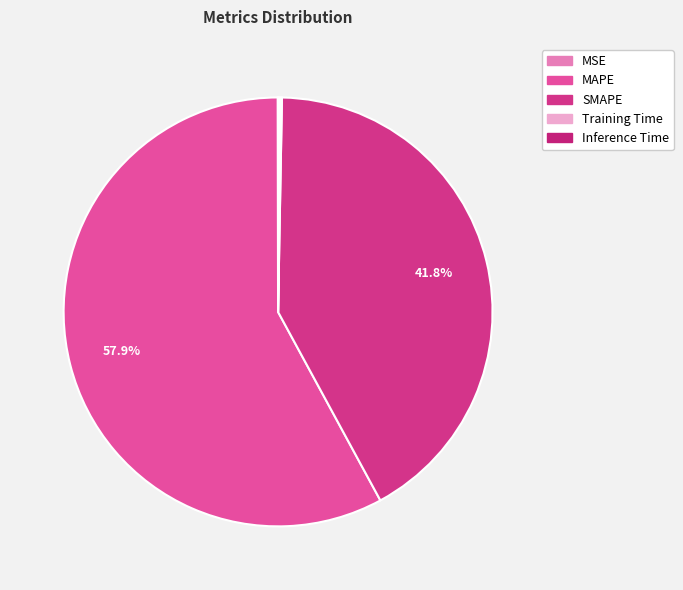

Count the number of slices in the pie.

5